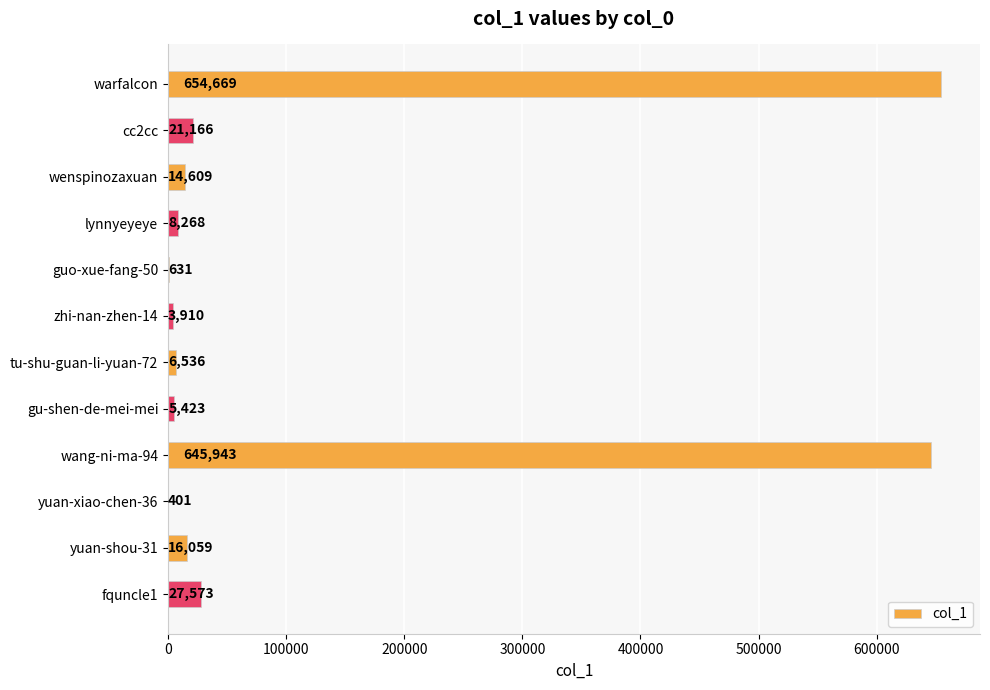

Are the bars grouped side by side (vs. stacked)?

No